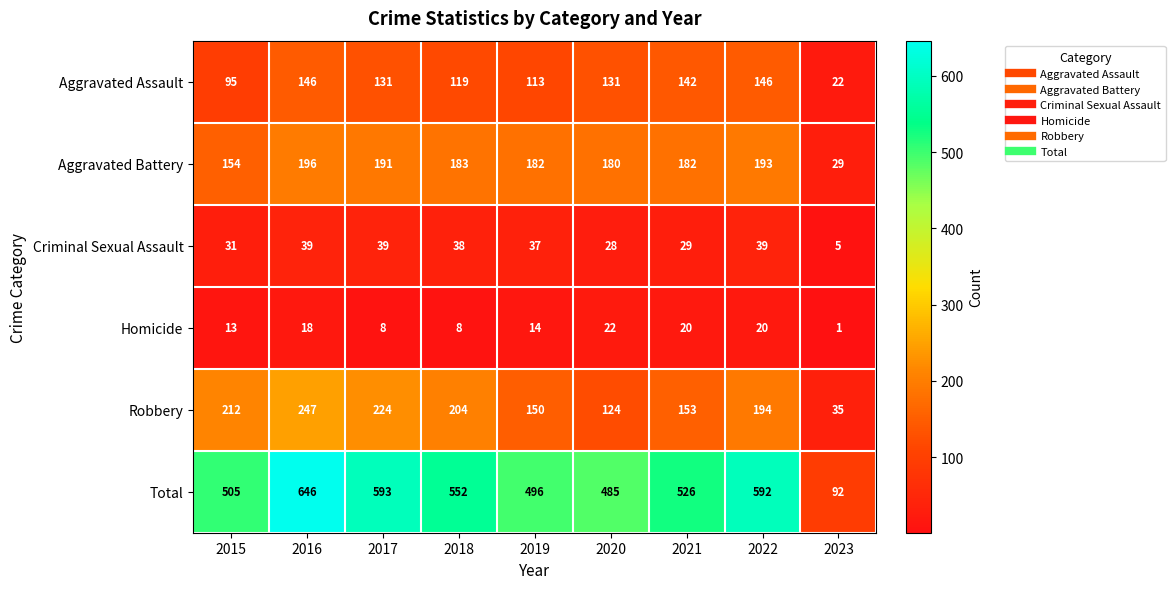

How many values in the Robbery series are below 194?

4